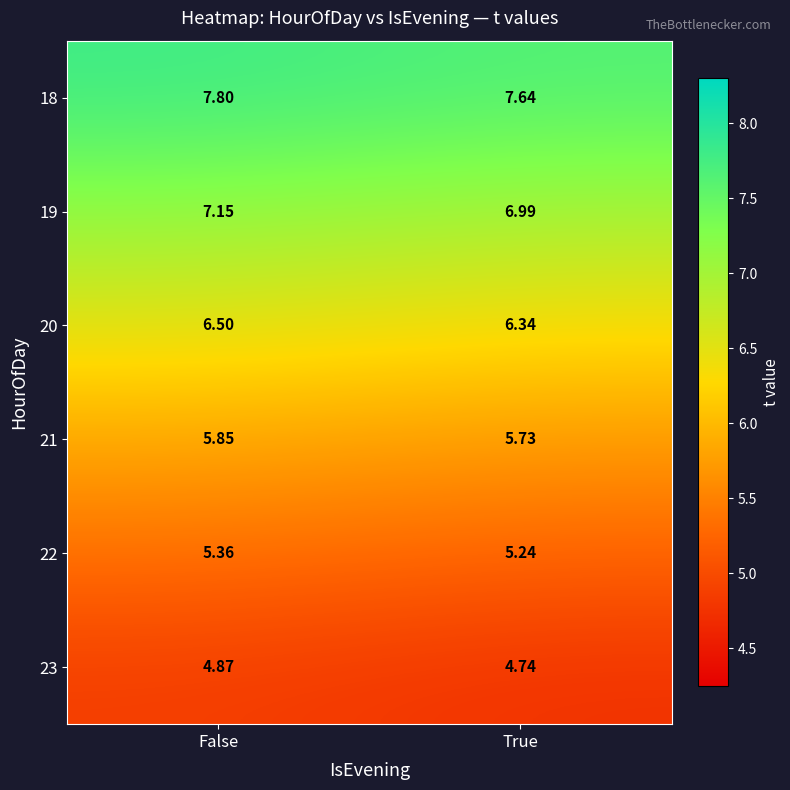

At False, list the series in order from largest to smallest.

18, 19, 20, 21, 22, 23